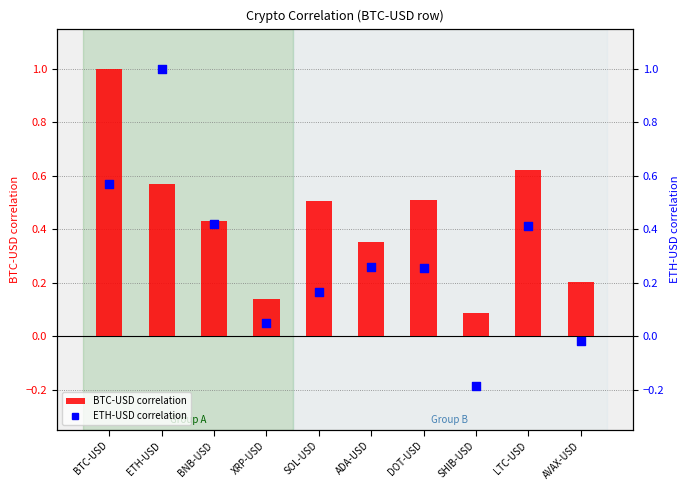

Which series has the largest Y range (max minus min)?

ETH-USD correlation